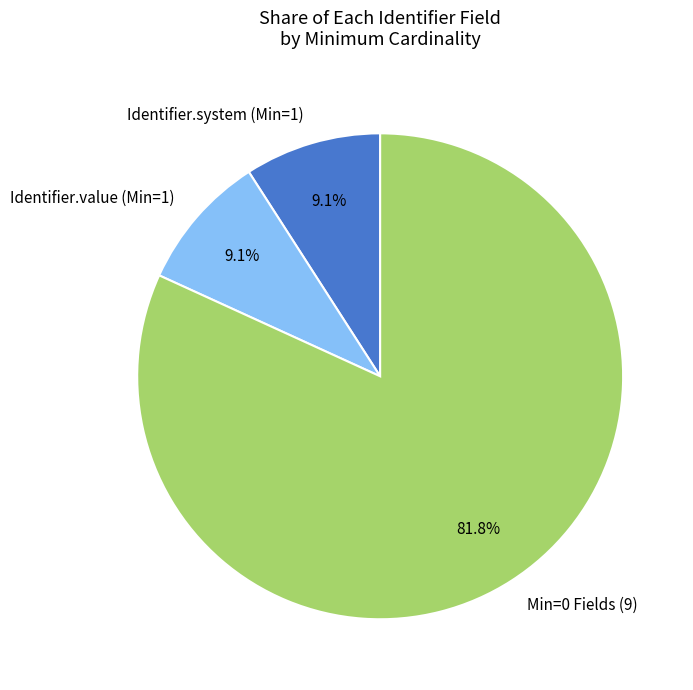

Which category has the biggest portion of the pie?

Min=0 Fields (9)